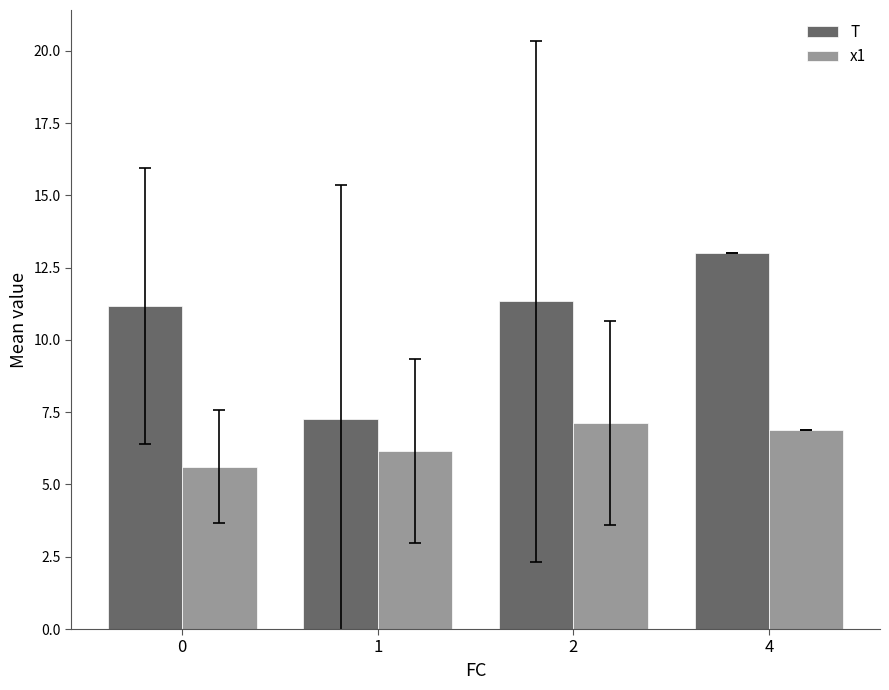

What is the difference between the second highest and minimum values in the T series?

4.1